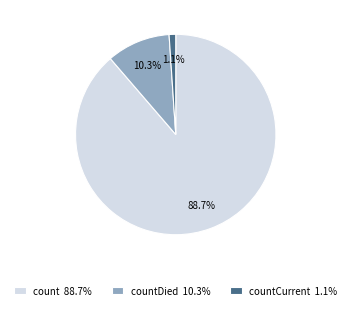

Rank the categories by value from highest to lowest.

count 88.7%, countDied 10.3%, countCurrent 1.1%